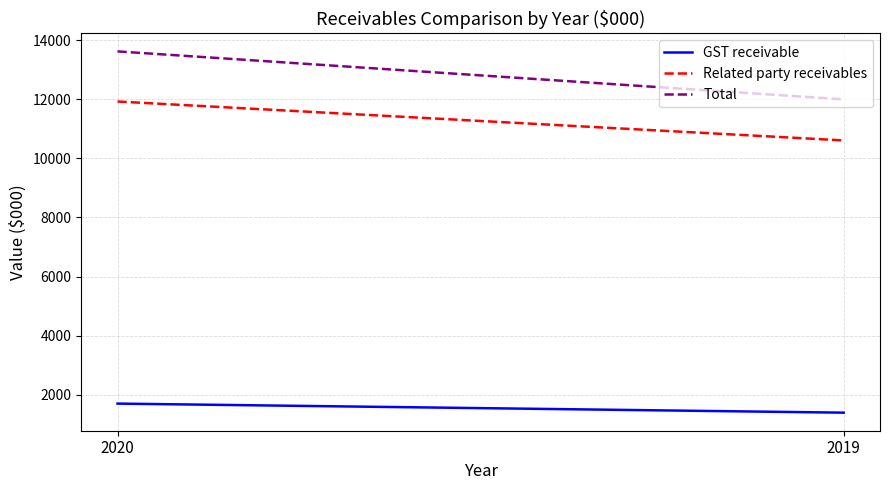

How many categories are shown in the chart?

2